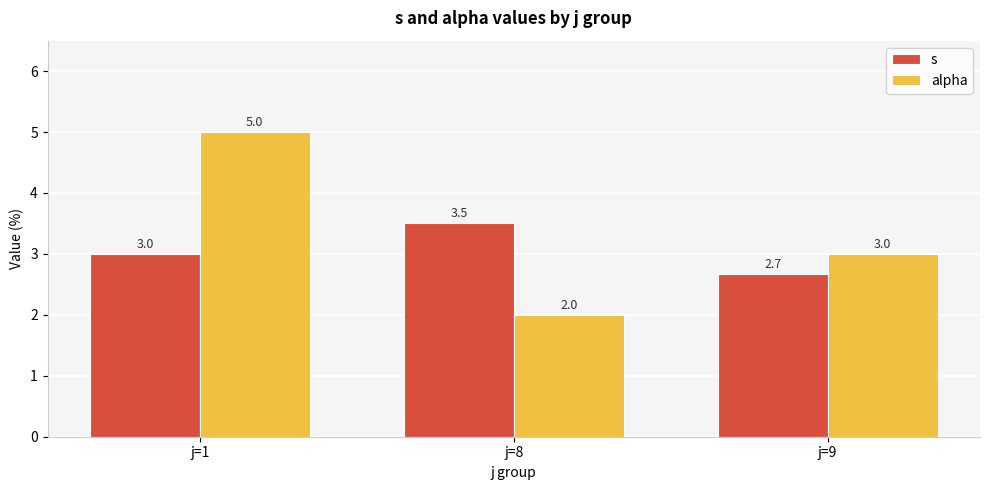

Reading left to right, extract all data points from this chart.

s: j=1=3.0	j=8=3.5	j=9=2.7
alpha: j=1=5.0	j=8=2.0	j=9=3.0